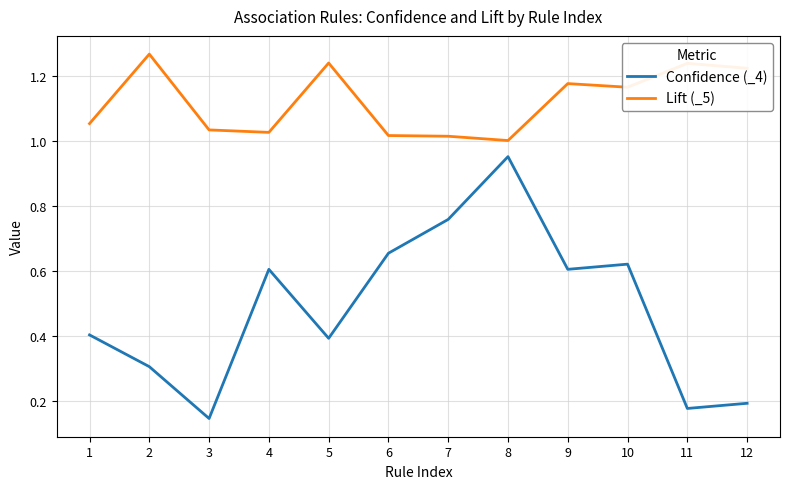

Which series has the widest spread of values?

Confidence (_4)